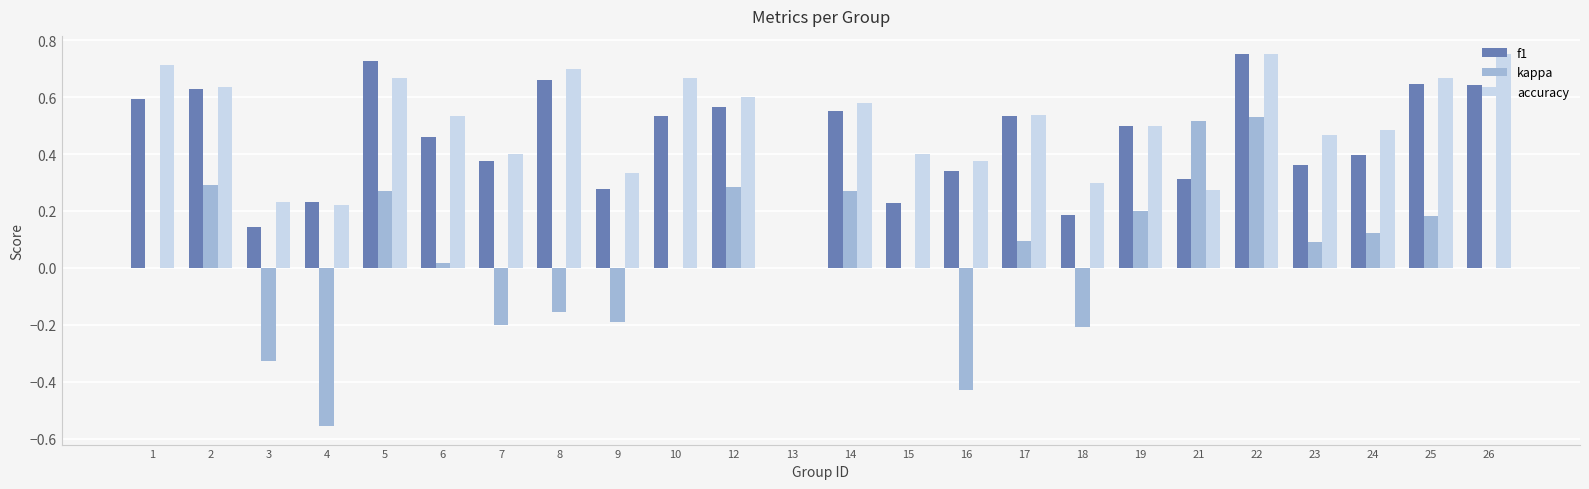

How many data points in accuracy are above 0?

23